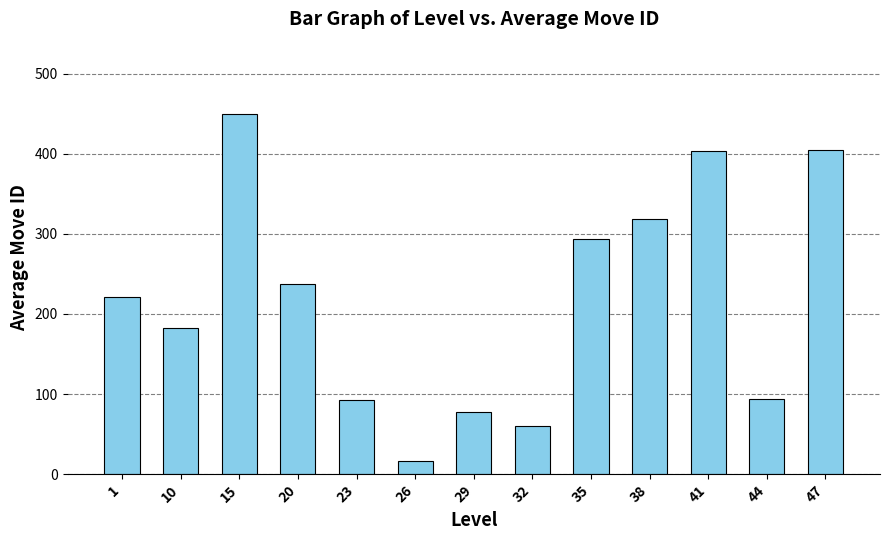

What is the minimum value shown in the chart?

16.0